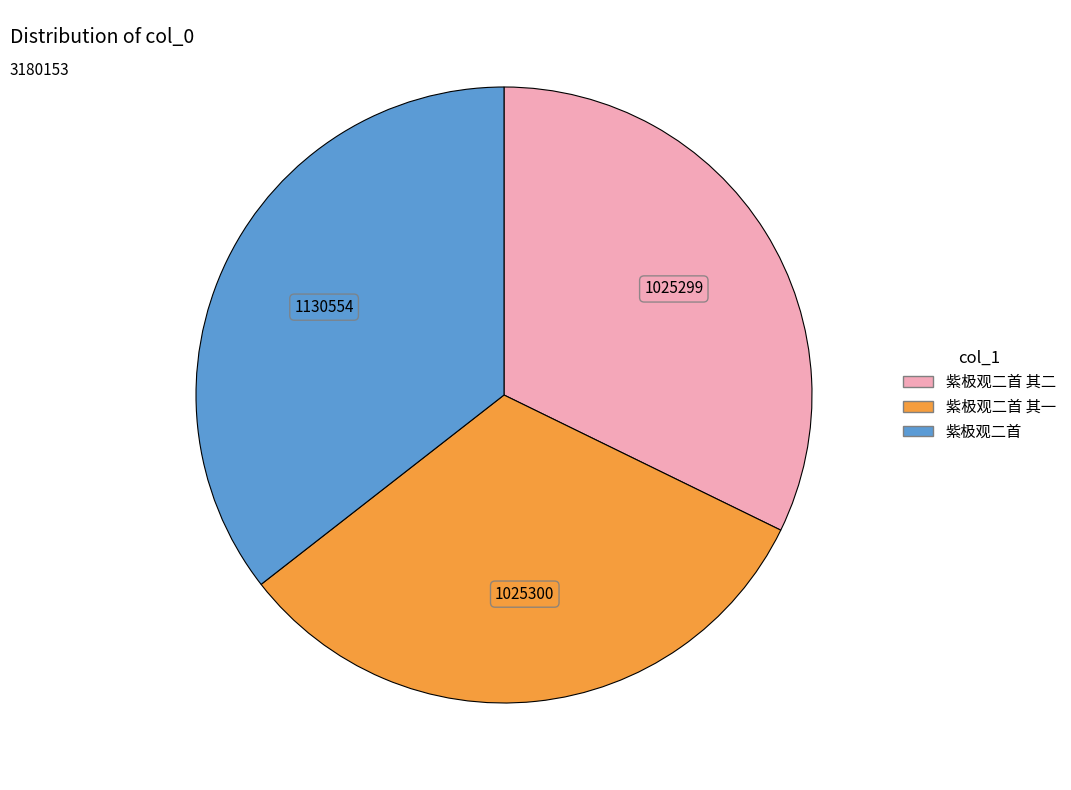

Is there a majority slice in this chart?

No